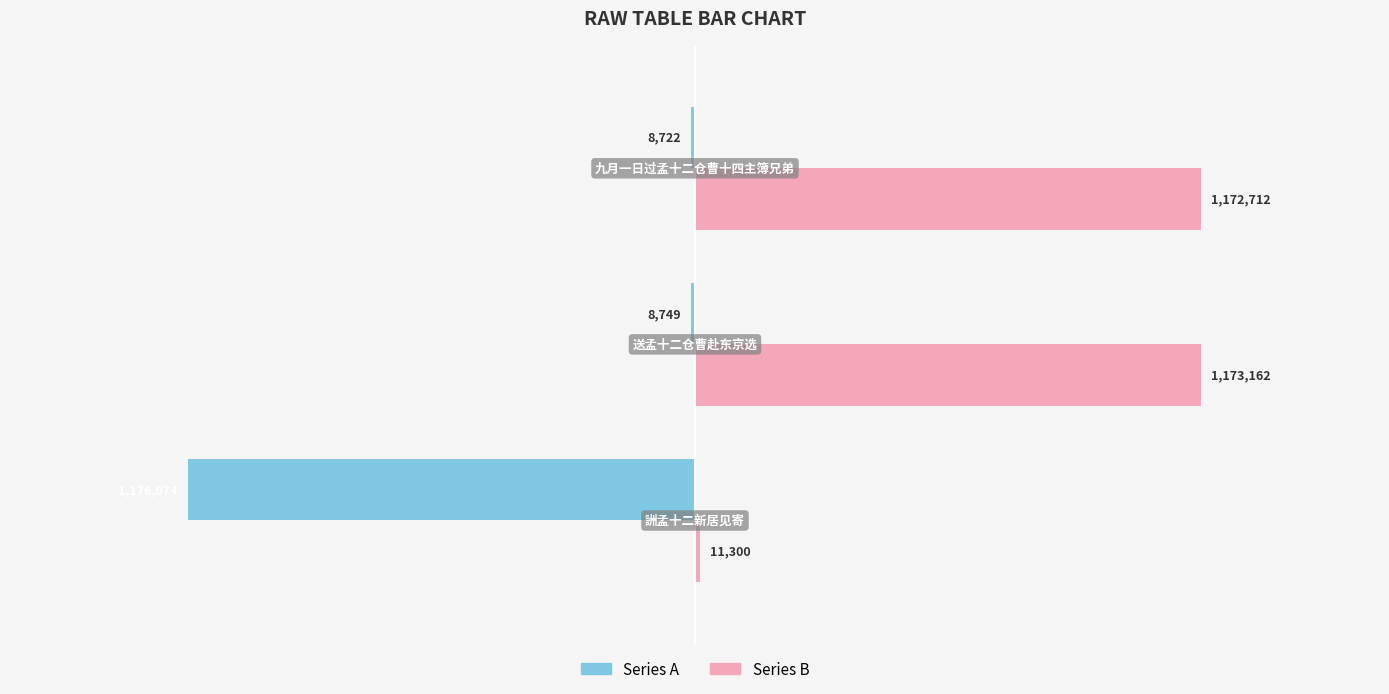

What are all the series names shown in the legend?

Series A, Series B